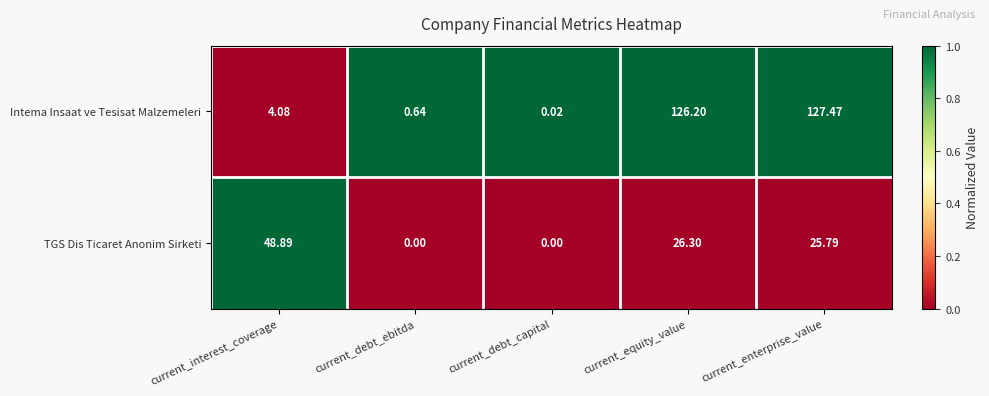

List the series in order of their peak value, lowest first.

TGS Dis Ticaret Anonim Sirketi, Intema Insaat ve Tesisat Malzemeleri